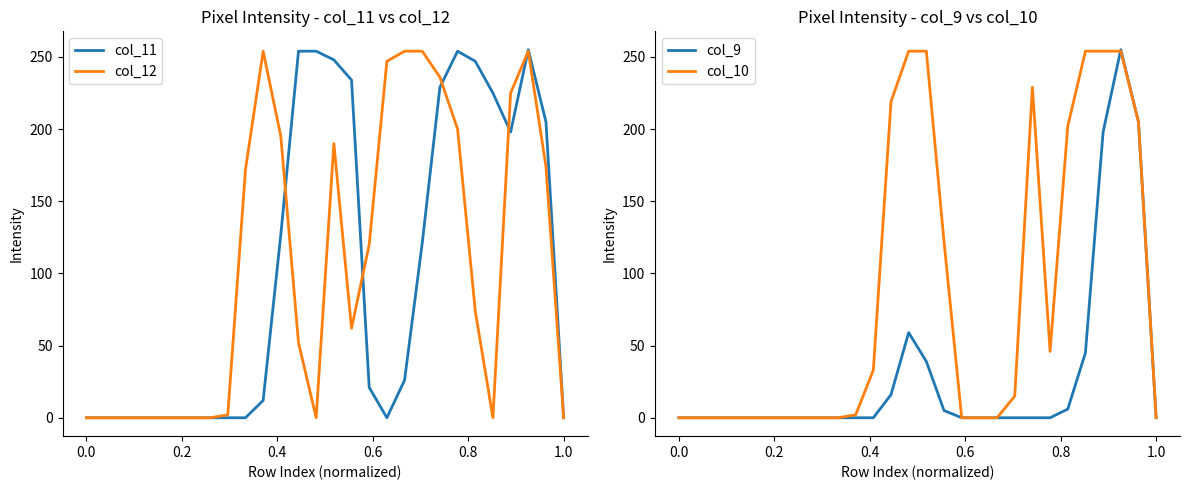

What is the value of the col_11 point at the 15th from the left?

248